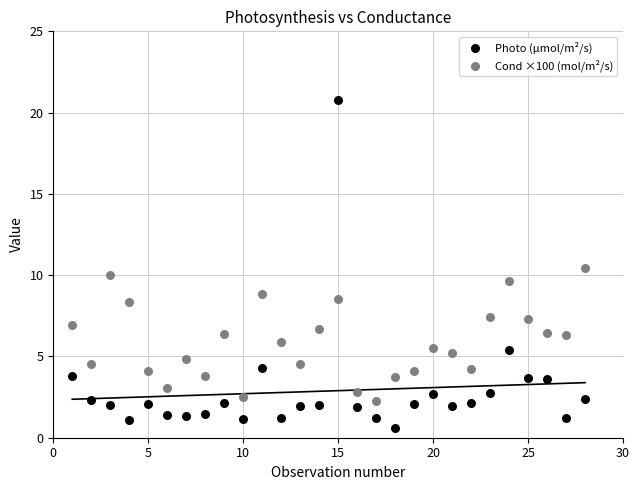

What is the X range (max minus min) for the scatter plot?

27.0